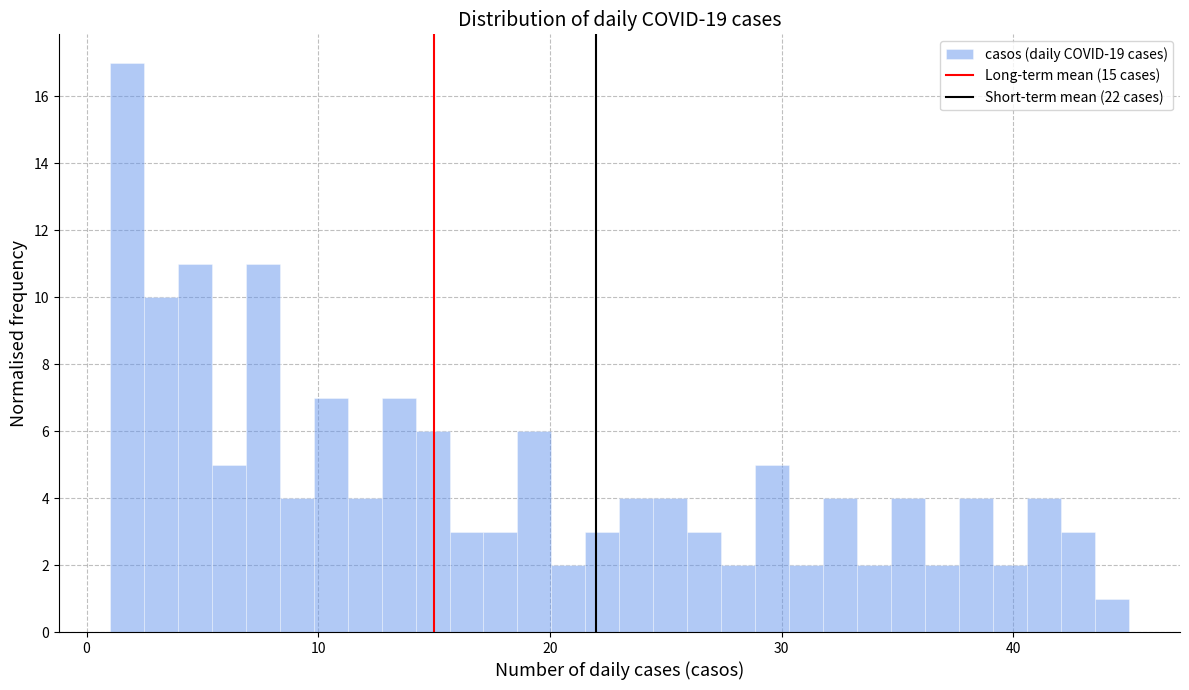

Read against the x-axis, roughly where is the centre of the tallest bar?

2